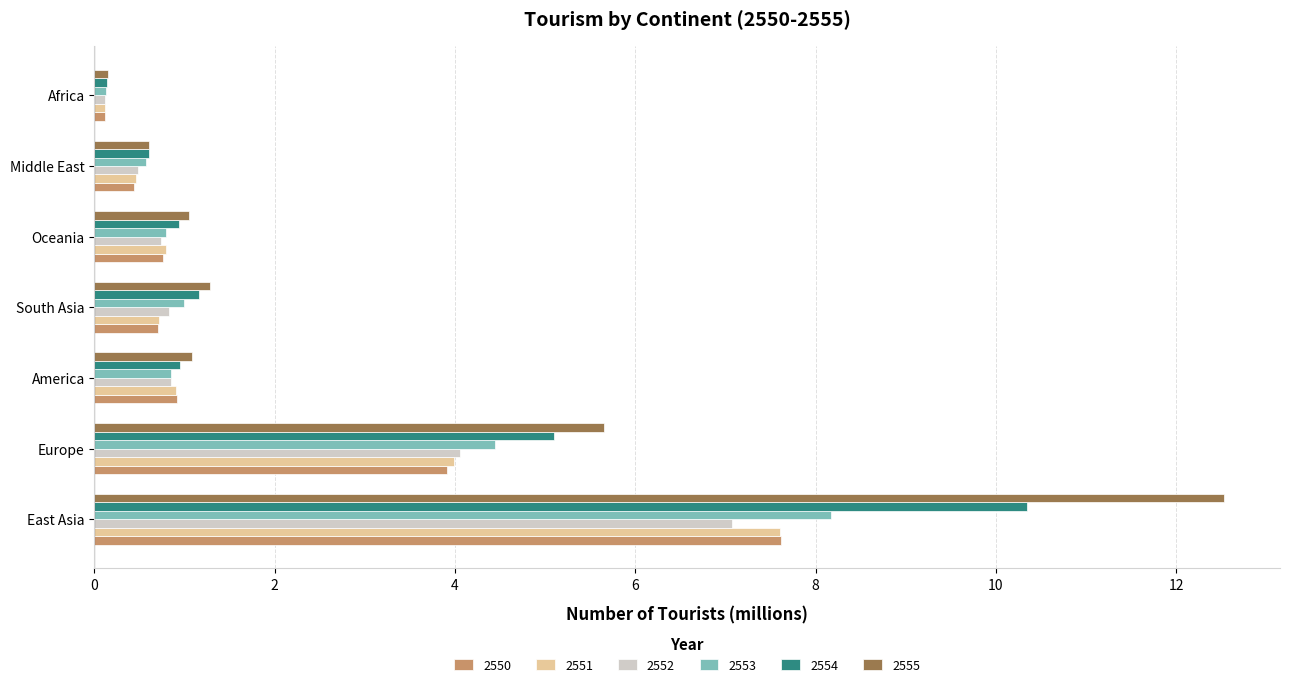

What is the sum of all 2554 values?

19.2